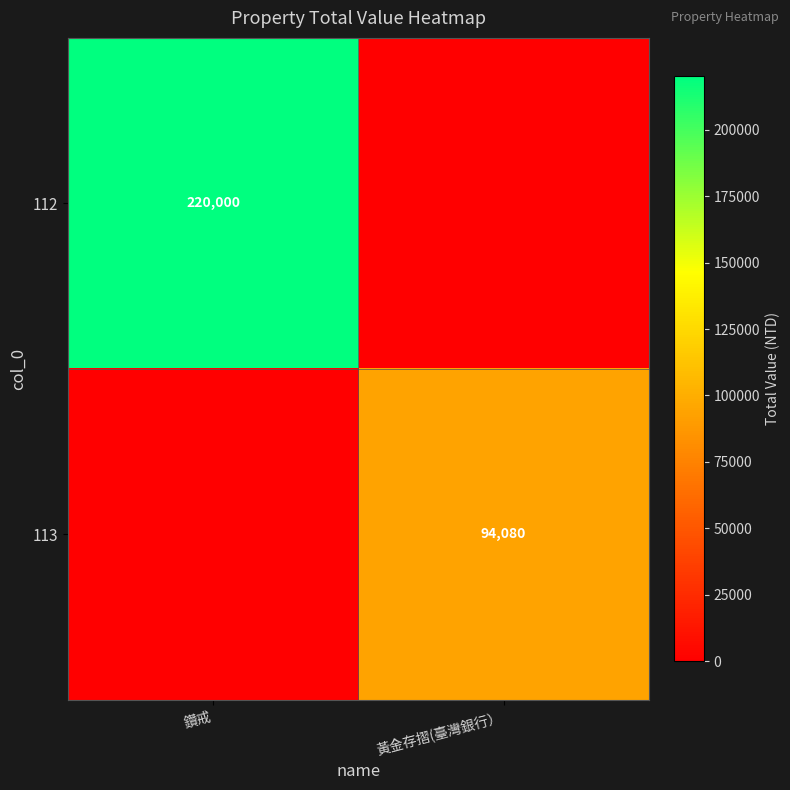

True or false: 112 has a value of 220000 at 鑽戒.

True